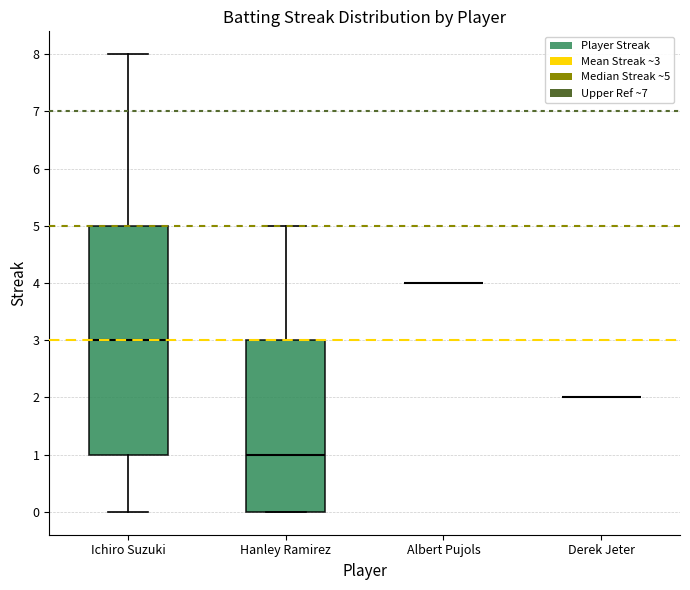

Reading left to right, read every box against the y-axis: the position of its median line, the range the box covers, and the ends of its whiskers. The values are not printed on the chart, so give them approximately, as read against the axis.

Ichiro Suzuki: median 3, box 1 to 5, whiskers 0 to 8
Hanley Ramirez: median 1, box 0 to 3, whiskers 0 to 5
Albert Pujols: box collapsed to a line at 4, whiskers 4 to 4
Derek Jeter: box collapsed to a line at 2, whiskers 2 to 2